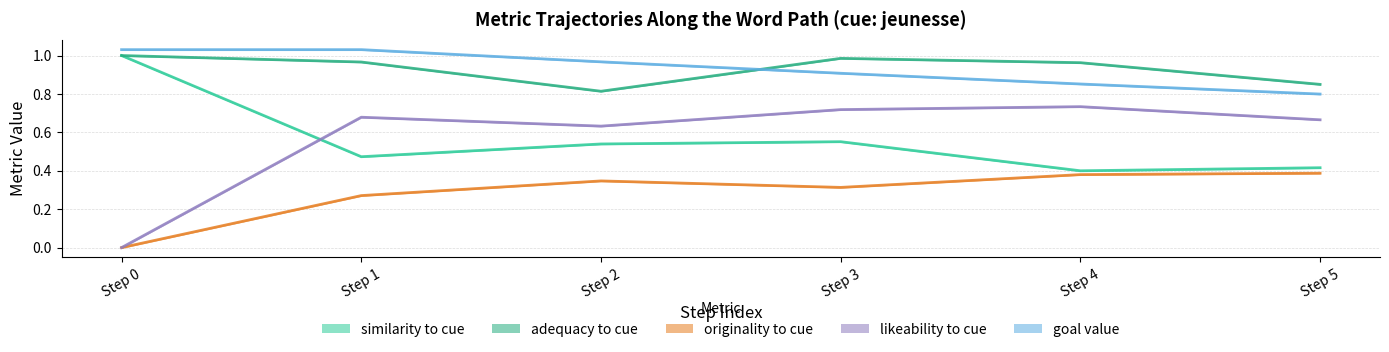

True or false: goal_value has more than 0 interior local peaks.

False